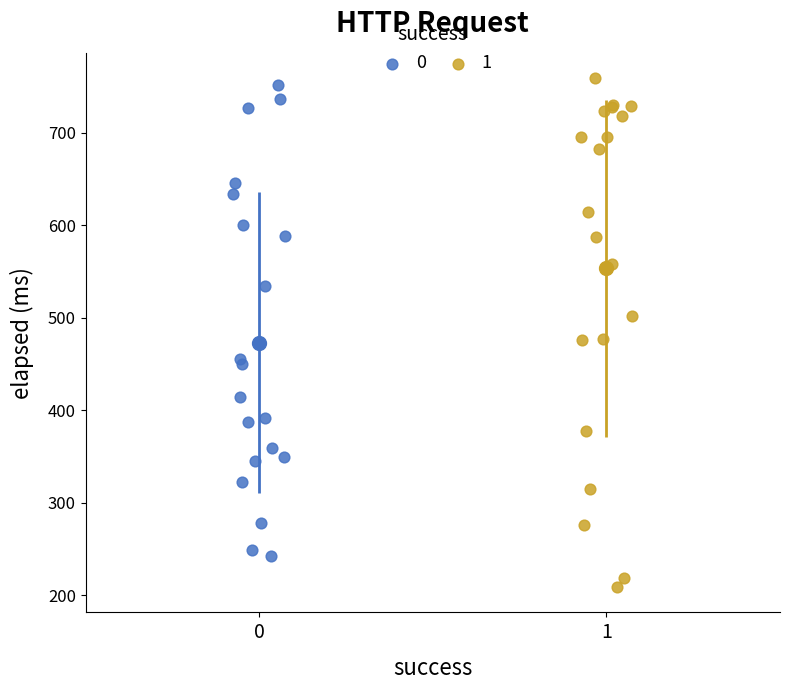

Which series contains the lowest Y value?

1